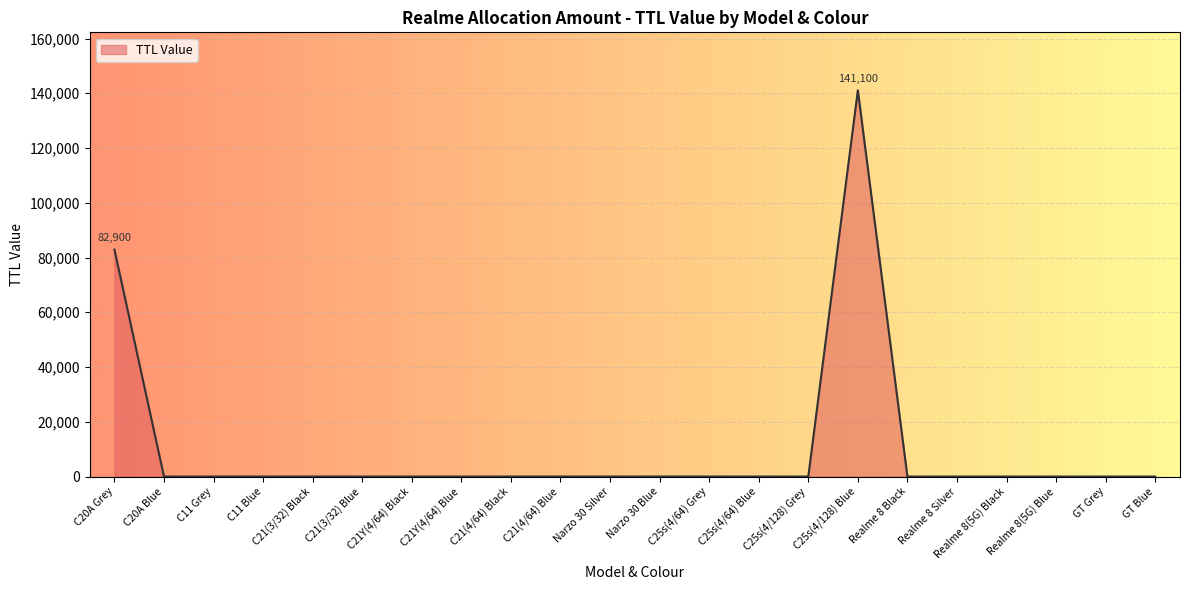

Reading left to right, extract all data points from this chart.

82900	0	0	0	0	0	0	0	0	0	0	0	0	0	0	141100	0	0	0	0	0	0